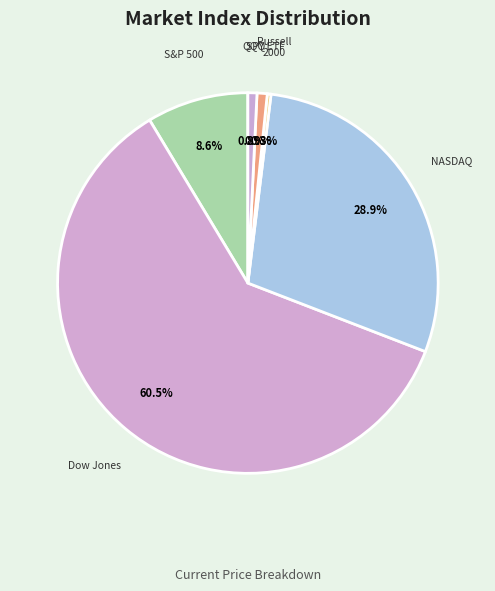

How many slices are in this pie chart?

6